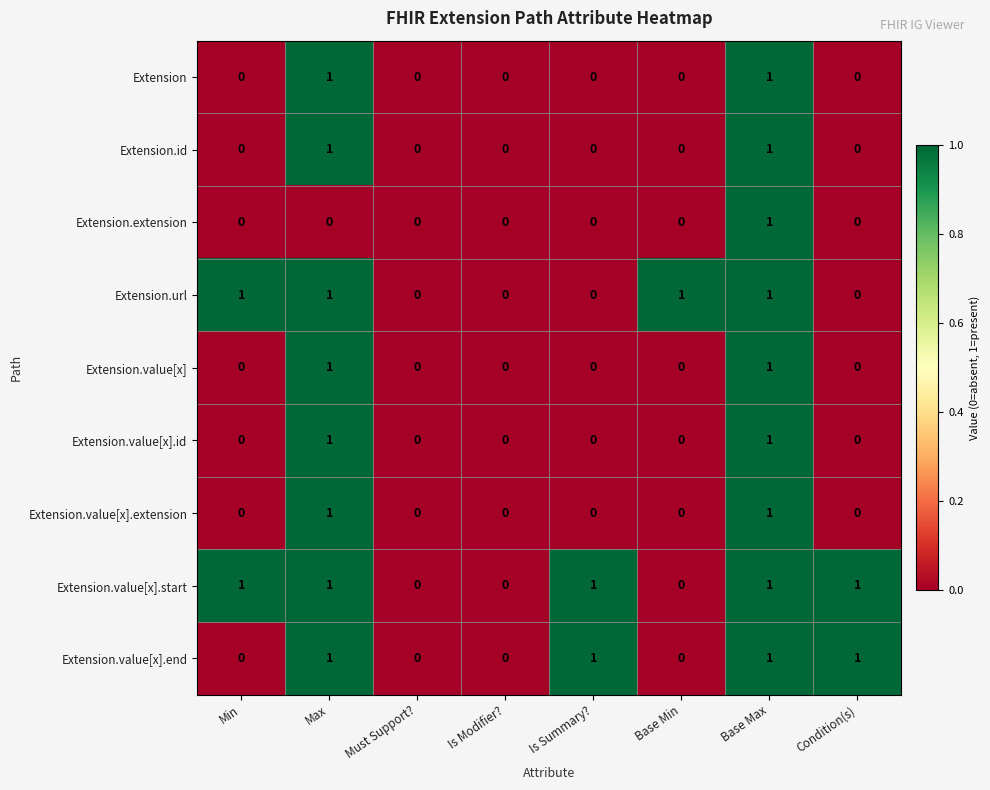

Count the Extension.value[x].start values in the range 0 to 1.

8